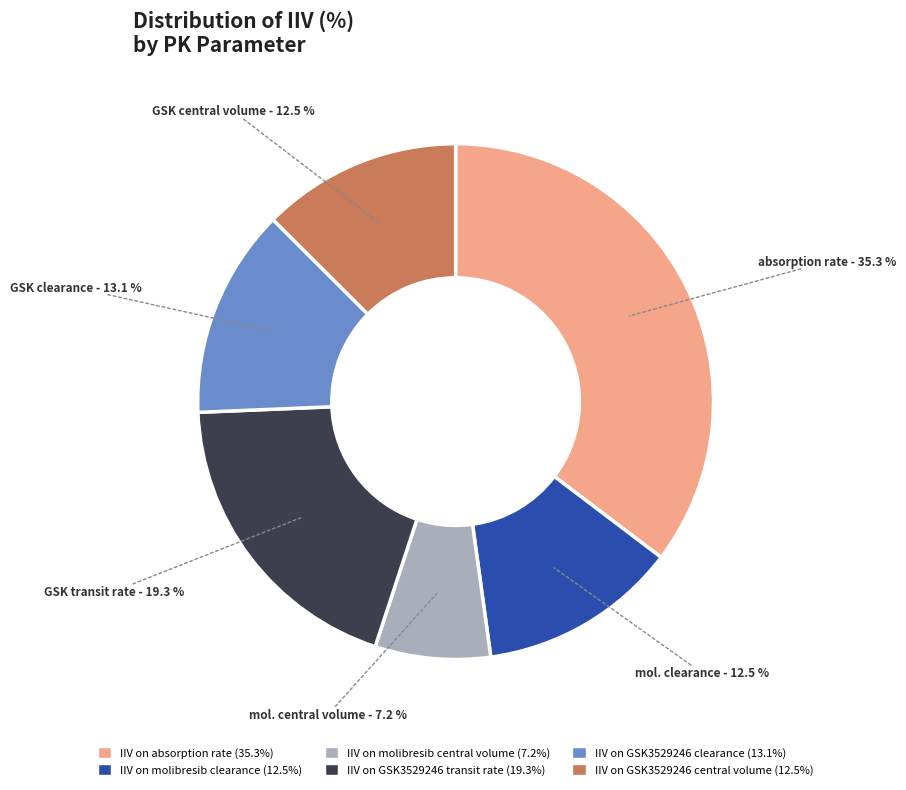

What percentage is NOT represented by IIV on GSK3529246 transit rate?

80.7%